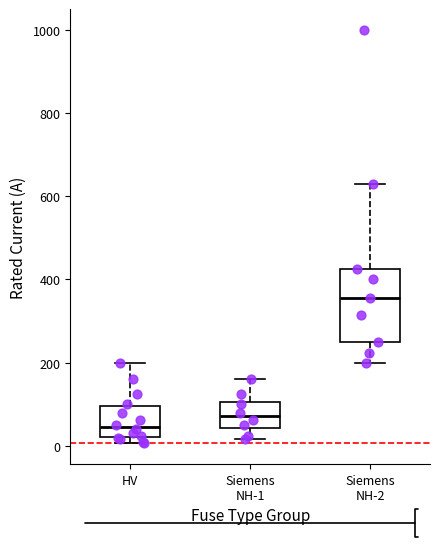

Reading left to right, transcribe this box plot: for each box, give where its median line is, the range the box spans, and where its two whiskers end, as read against the y-axis. The values are not printed on the chart, so give them approximately, as read against the axis.

HV: median 40, box 20 to 100, whiskers 0 to 200
Siemens NH-1: median 80, box 40 to 100, whiskers 20 to 160
Siemens NH-2: median 360, box 260 to 420, whiskers 200 to 640